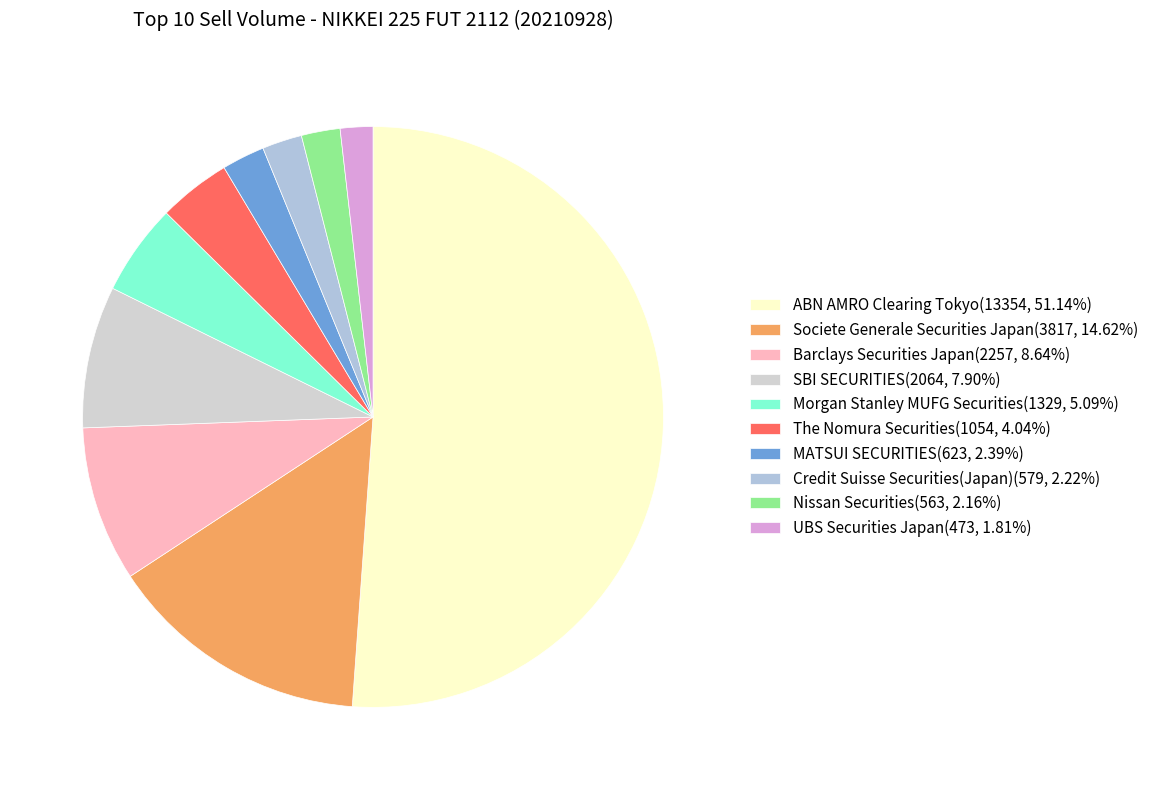

How many segments does this pie chart have?

10